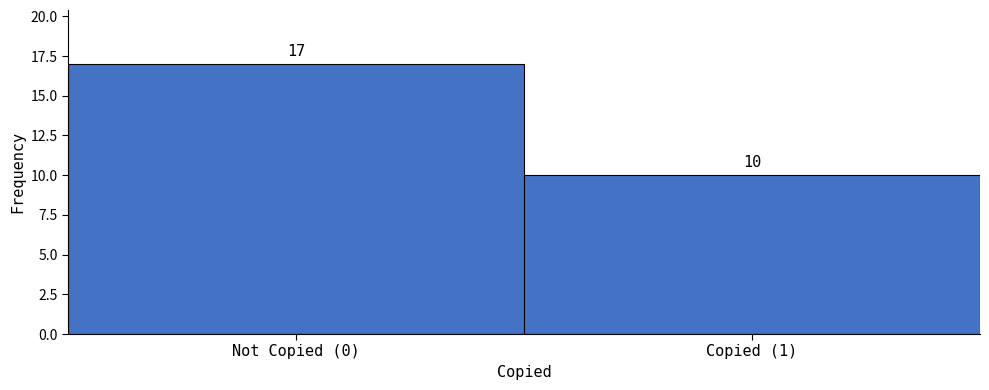

Reading right to left, transcribe all the data shown in this chart.

10	17